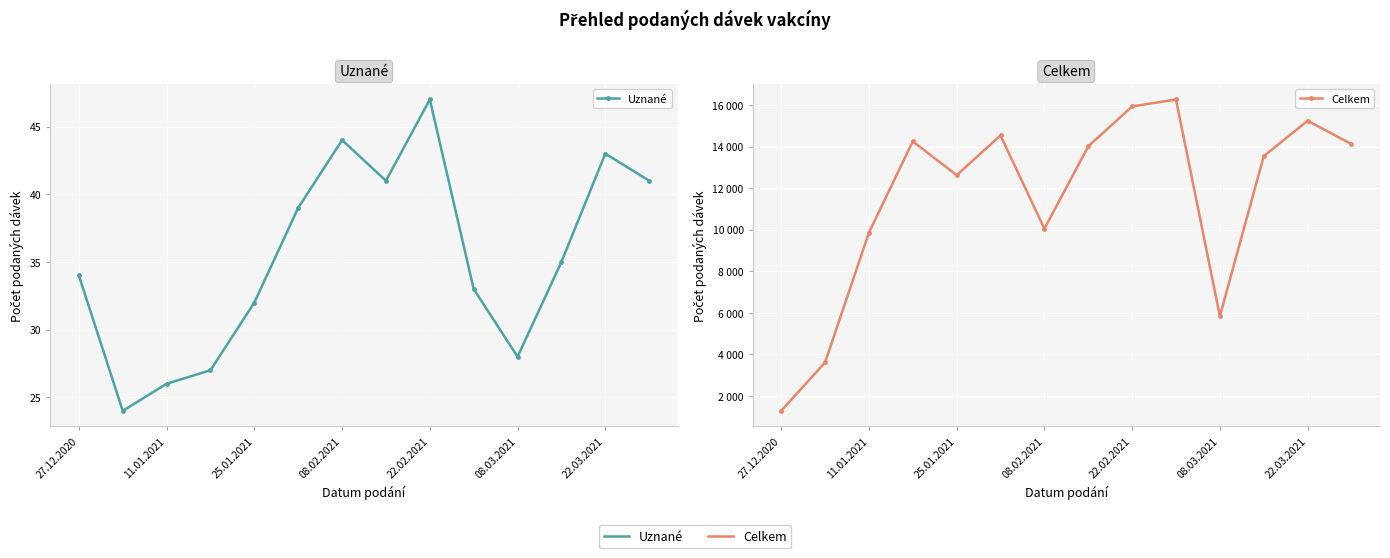

What is the average value of the Celkem series?

11513